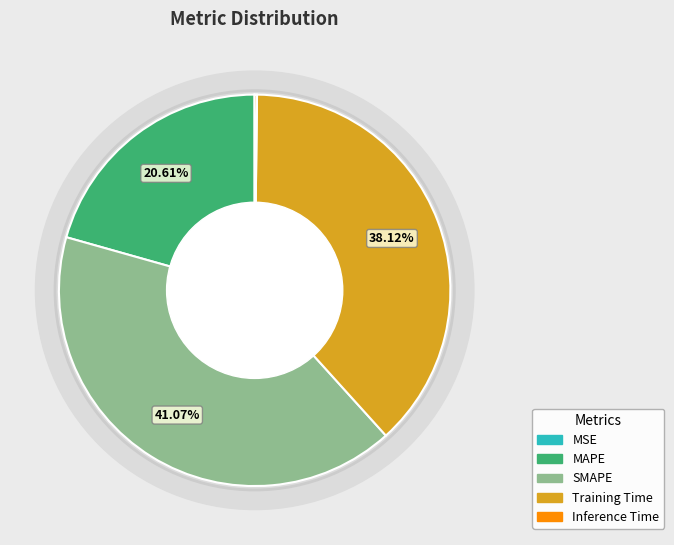

Is it true that Inference Time is 1% of the pie?

False